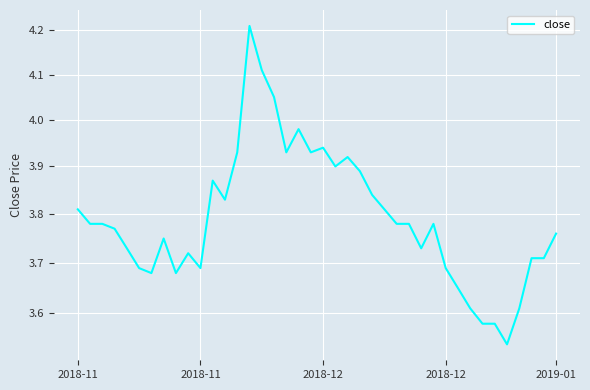

The chart shows a value of 5.8 at 38. True or false?

False